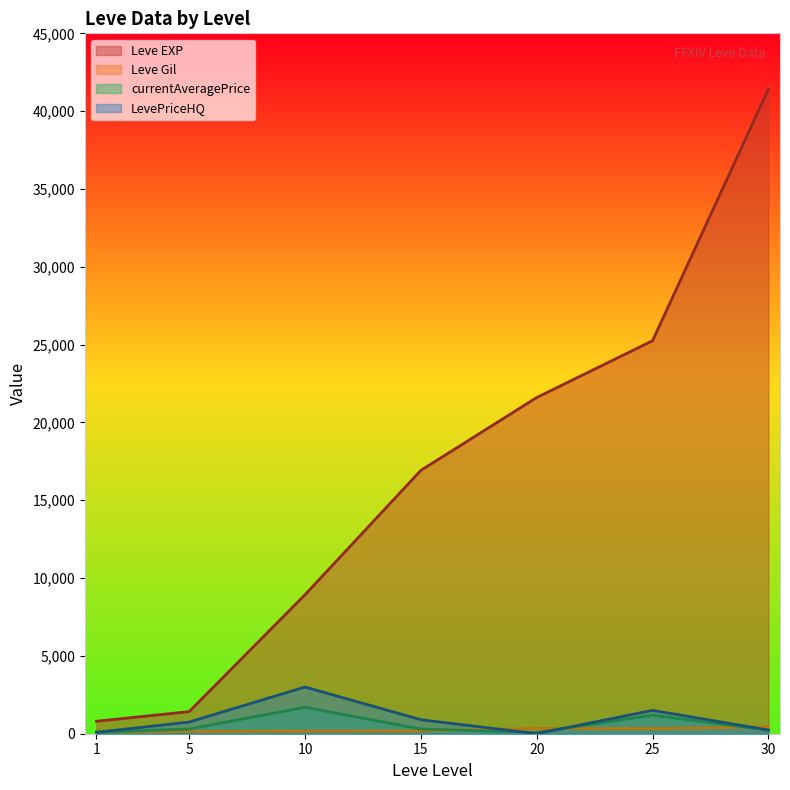

Reading left to right, list all the values displayed in this chart.

Leve EXP: 800.0	1420.0	8930.0	16920.0	21600.0	25250.0	41410.0
Leve Gil: 113.0	140.0	169.0	174.0	344.0	326.0	440.0
currentAveragePrice: 94.7	301.2	1700.2	300.0	85.0	1194.0	226.0
LevePriceHQ: 90.0	750.0	3000.0	900.0	0.0	1500.5	236.8